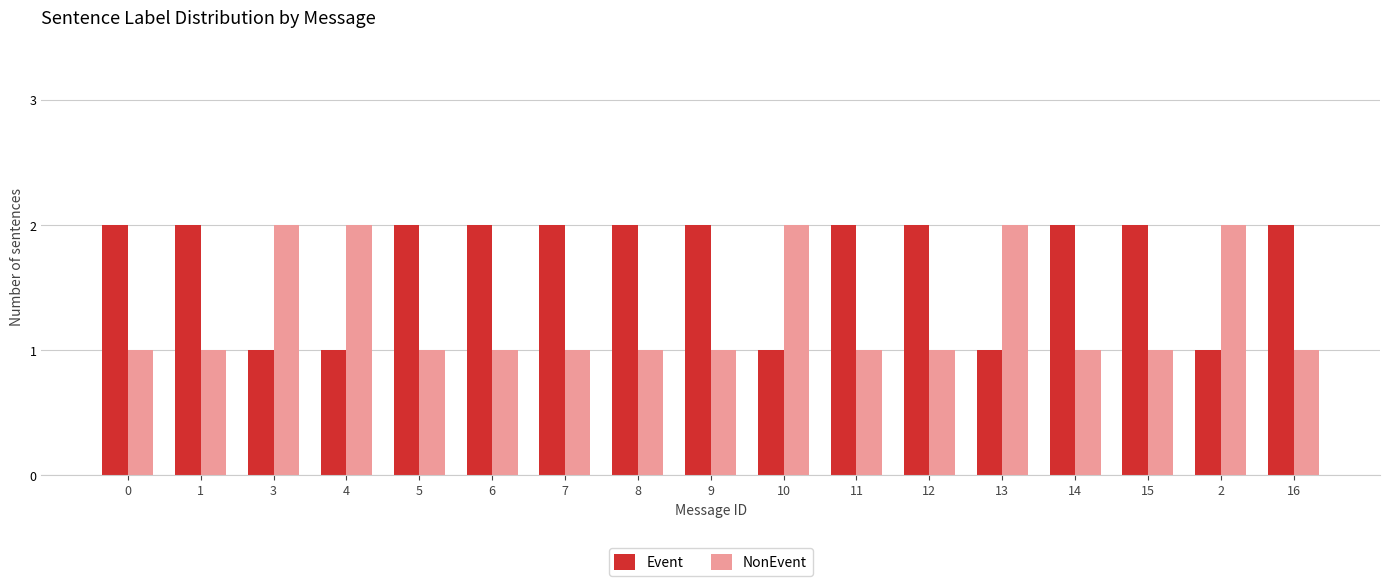

The Event series shows 2 at 10. True or false?

False